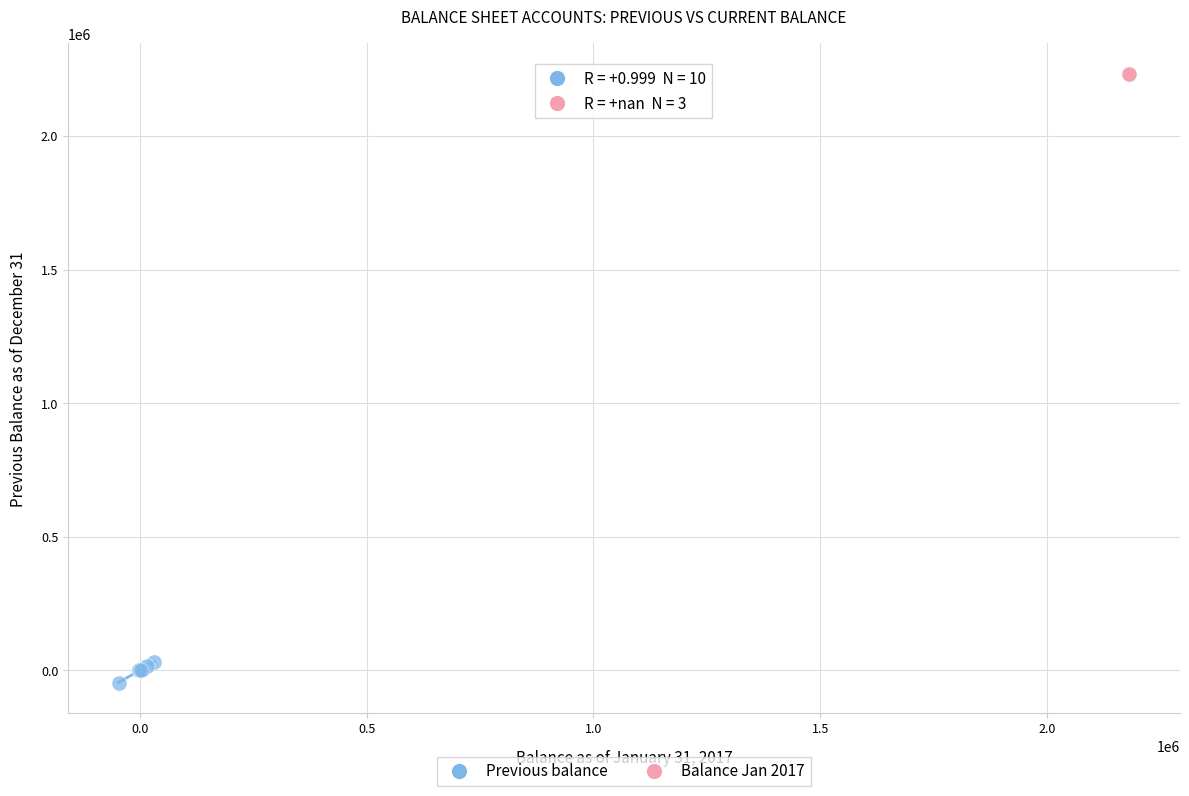

Which series reaches the minimum Y coordinate?

Previous balance